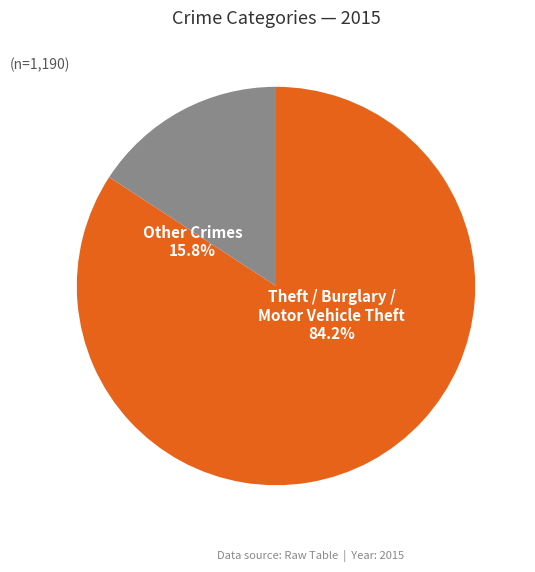

Is there any slice that represents more than half of the pie?

Yes